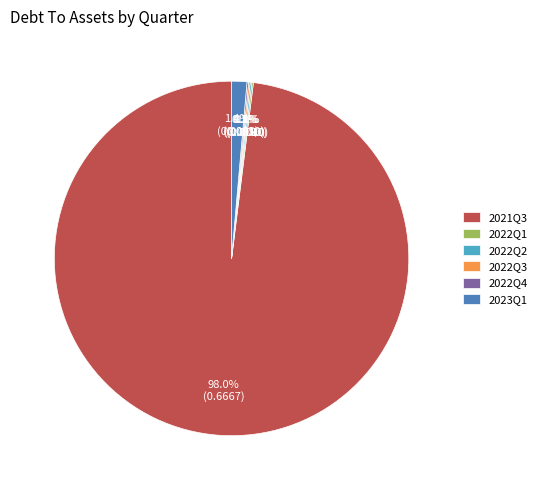

Does 2021Q3 account for over 50% of the chart?

Yes